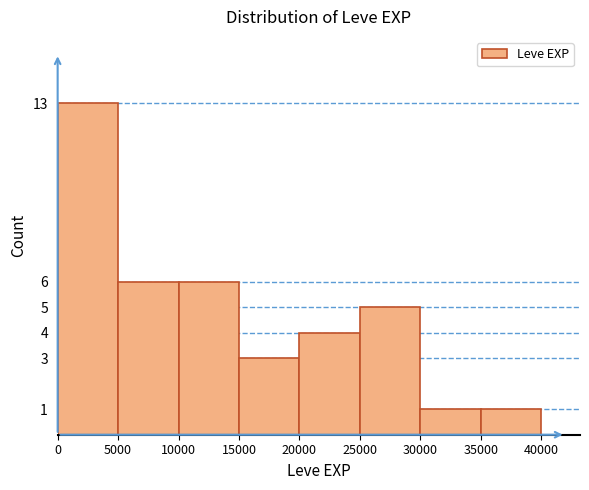

Over which range of the x-axis is the bar tallest?

0 to 5000